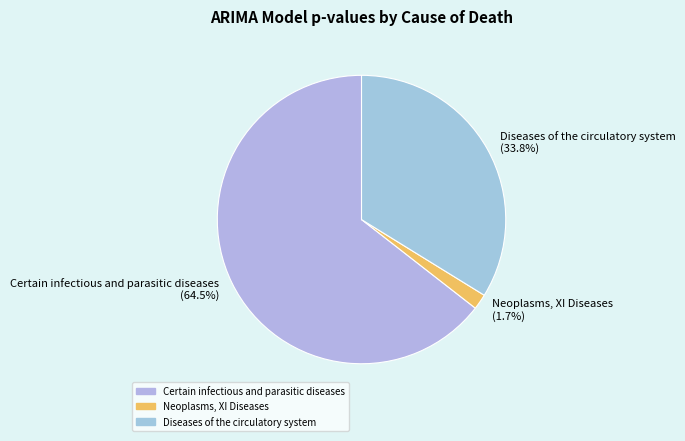

Combined, do Diseases of the circulatory system and Neoplasms, XI Diseases account for over 50%?

No